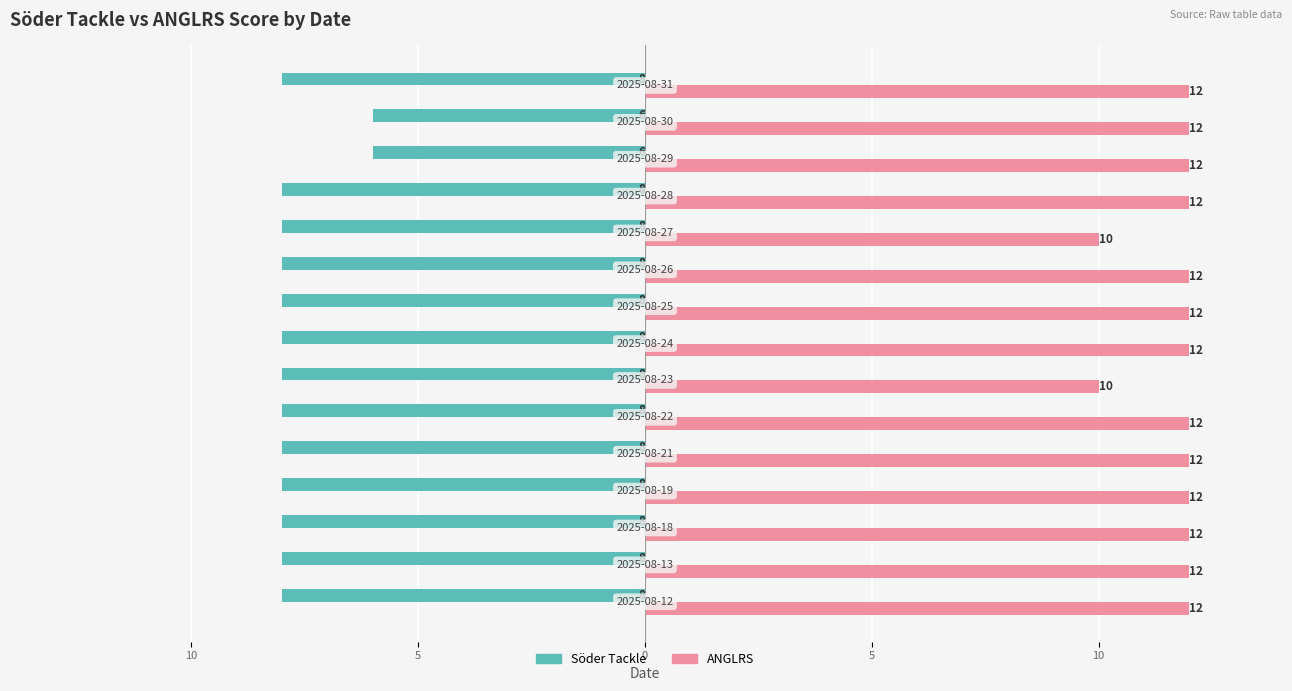

Count the ANGLRS values in the range 12 to 13.

13